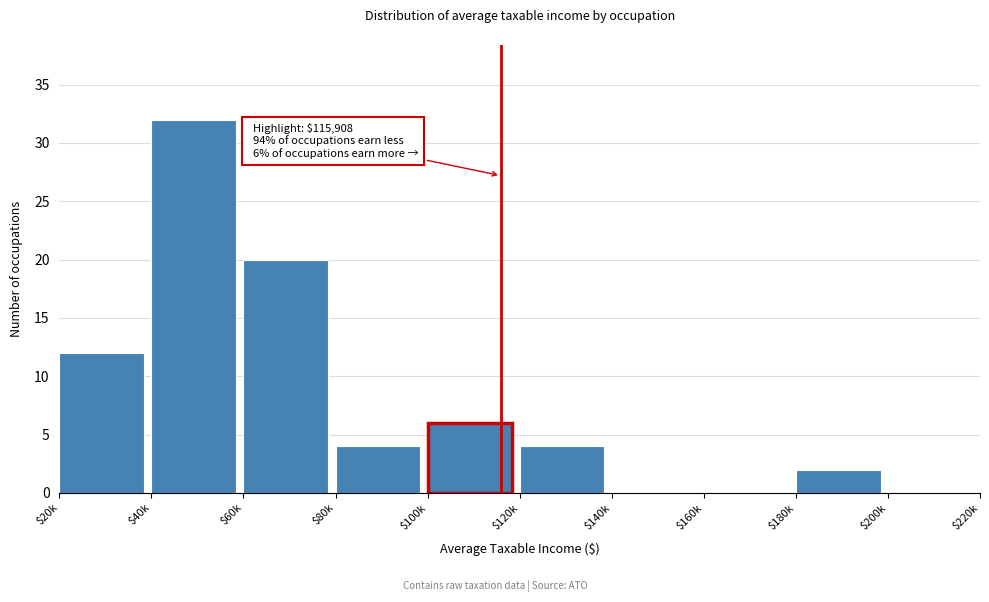

Is it true that the value at $120k is 7?

False